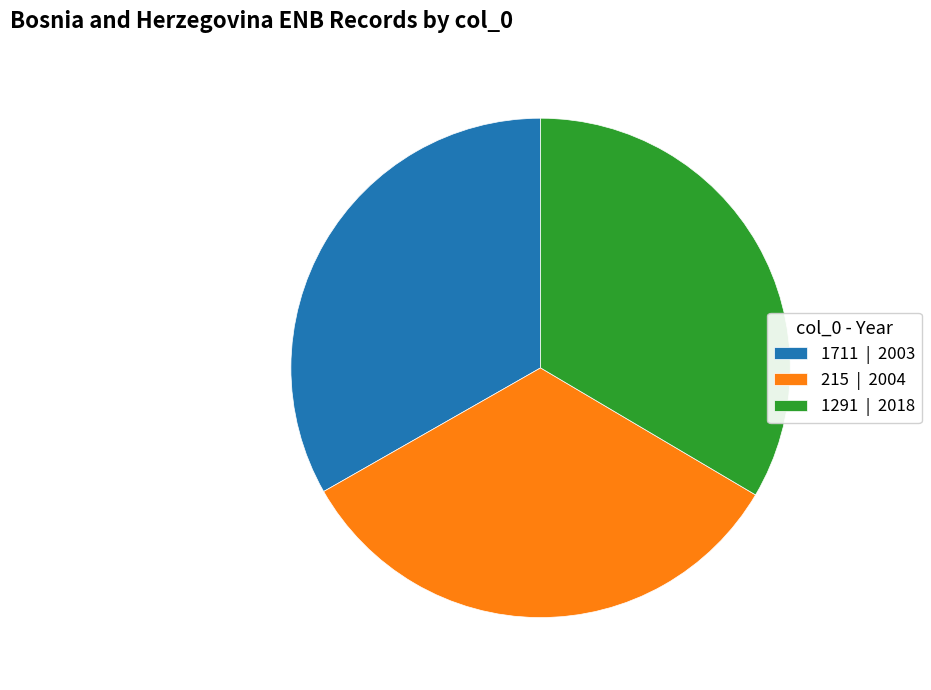

Is the sum of 215 and 1291 greater than half?

Yes